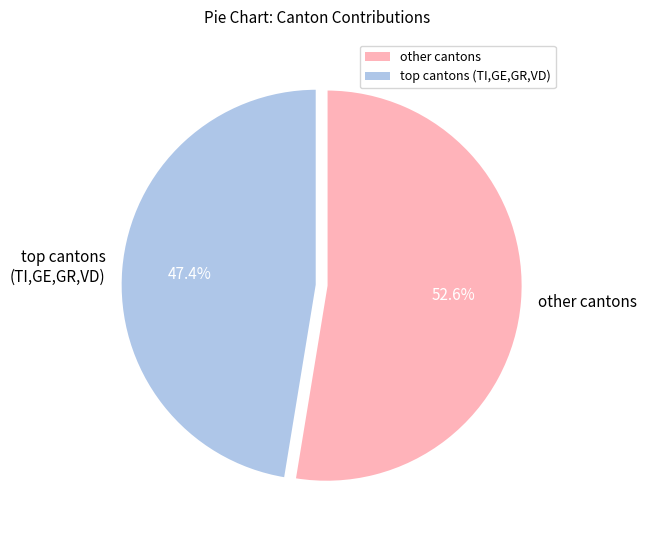

To the nearest percent, what is the average slice percentage?

50%